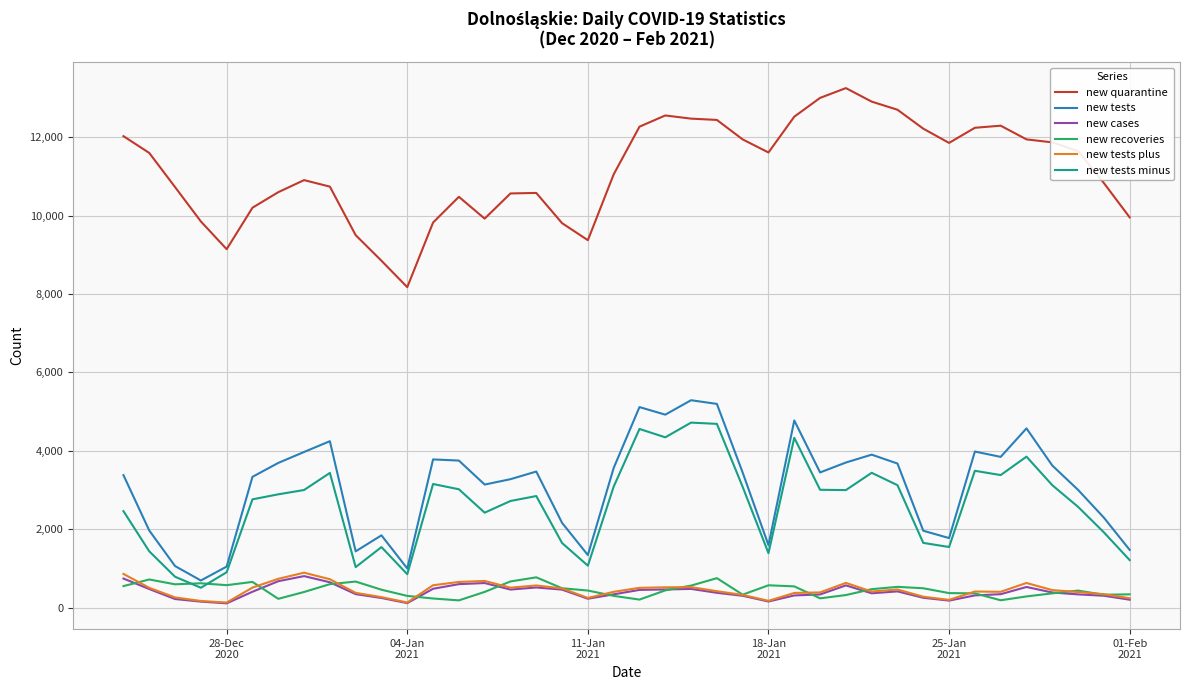

What is the lowest value of the new tests minus series?

507